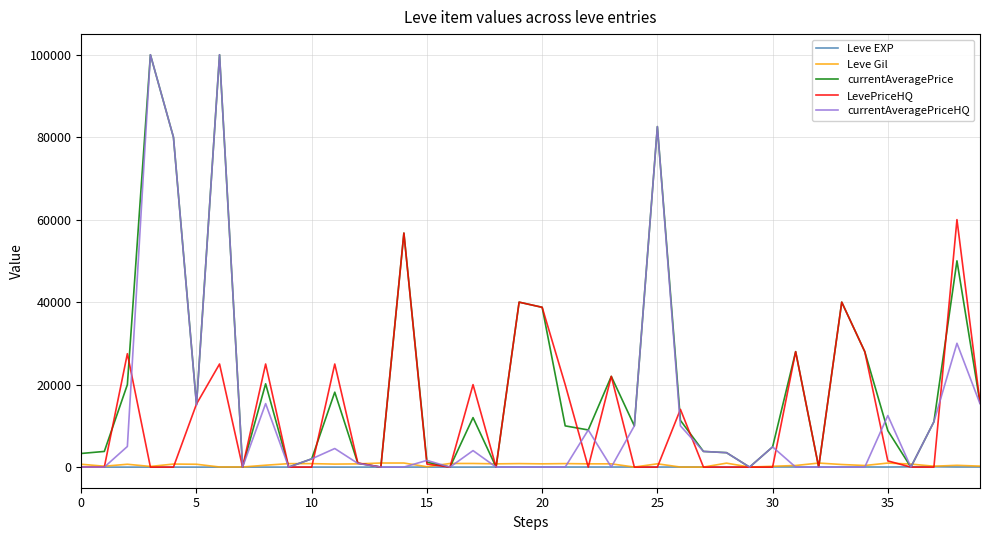

What is the maximum value shown in the chart?

100000